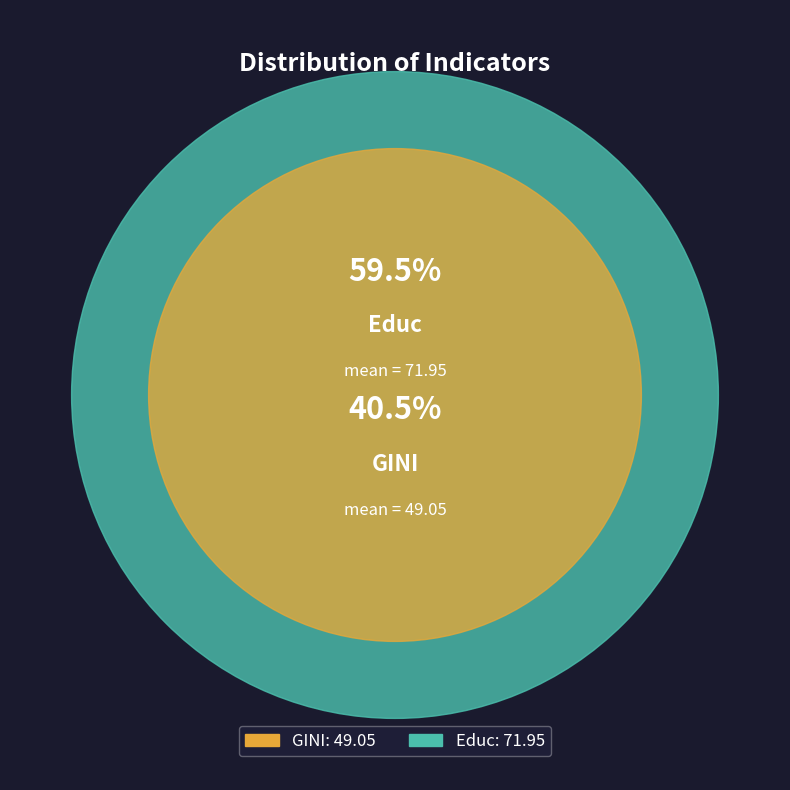

Is it true that Educ is 73% of the pie?

False